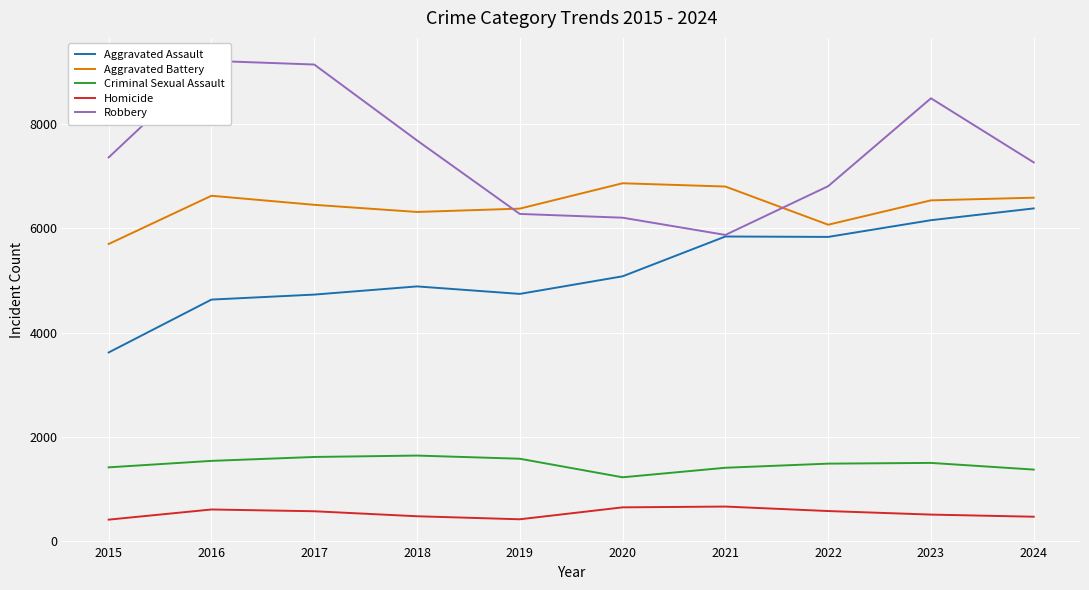

Which series changed the most between 2022 and 2023?

Robbery